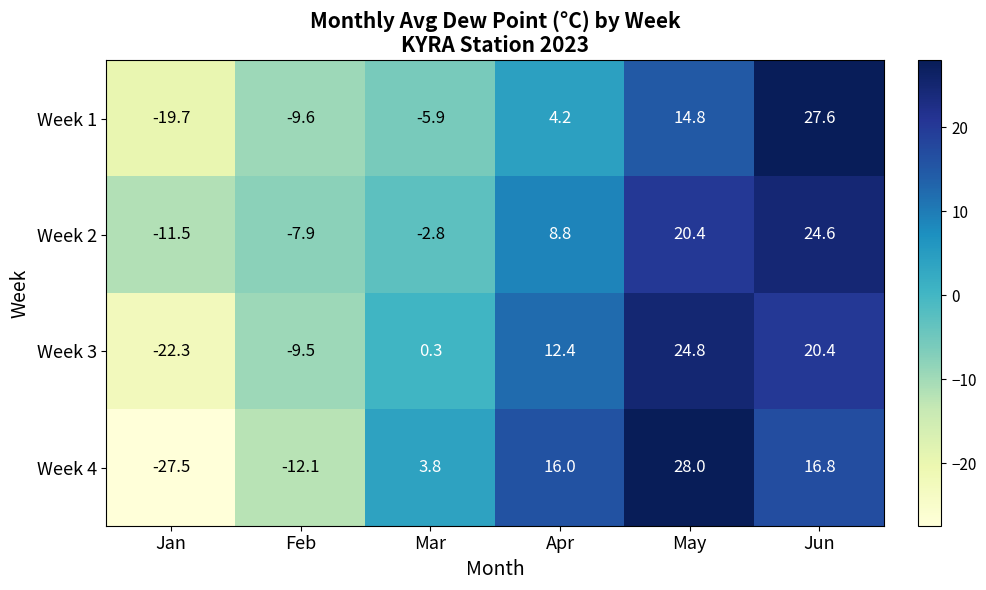

Reading left to right, transcribe all the data shown in this chart.

Week 1: -19.7	-9.6	-5.9	4.2	14.8	27.6
Week 2: -11.5	-7.9	-2.8	8.8	20.4	24.6
Week 3: -22.3	-9.5	0.3	12.4	24.8	20.4
Week 4: -27.5	-12.1	3.8	16.0	28.0	16.8